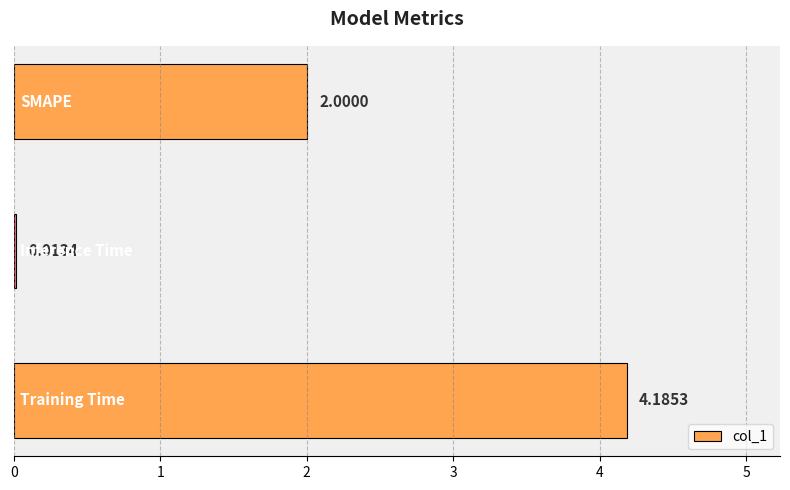

What is the sum of all values?

6.2